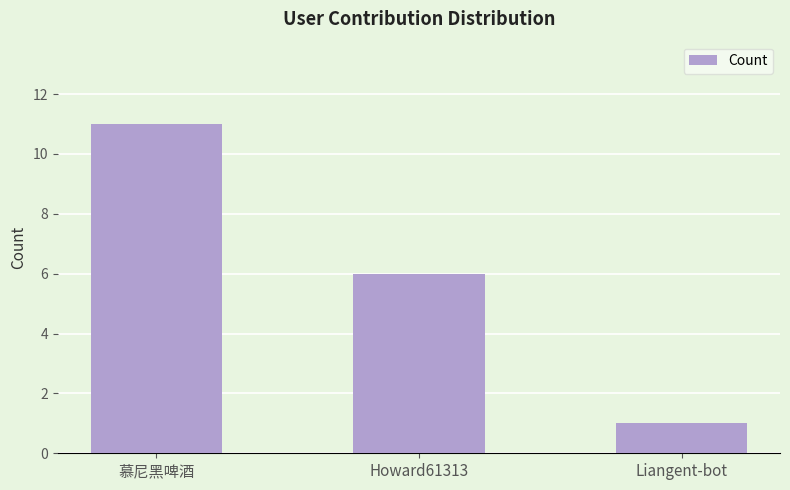

Approximately how many times larger is the value at Liangent-bot compared to 慕尼黑啤酒?

0.1